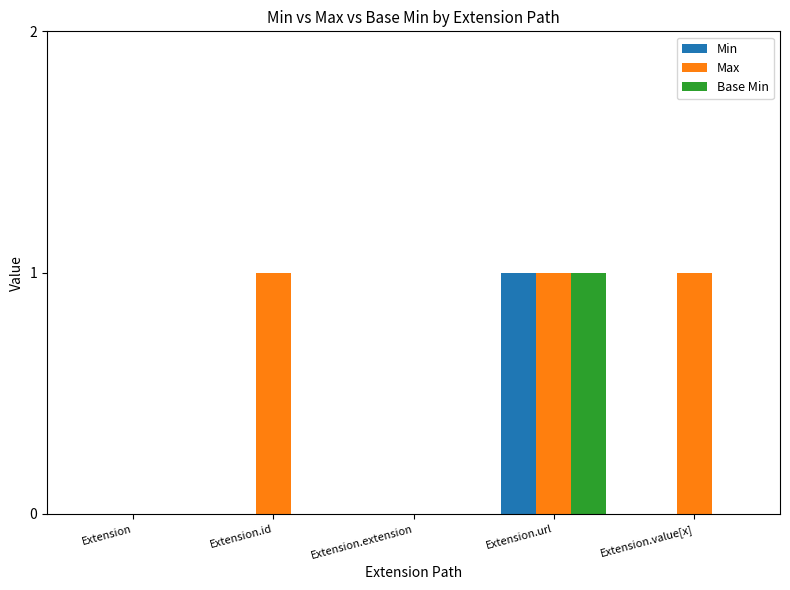

At which label does Min reach its peak?

Extension.url